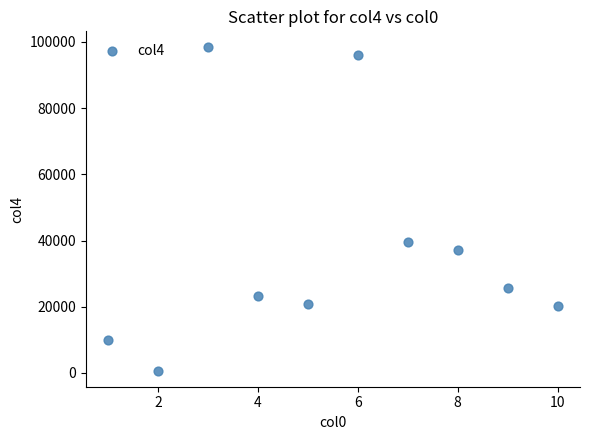

What Y value in the scatter plot is closest to 49514?

39488